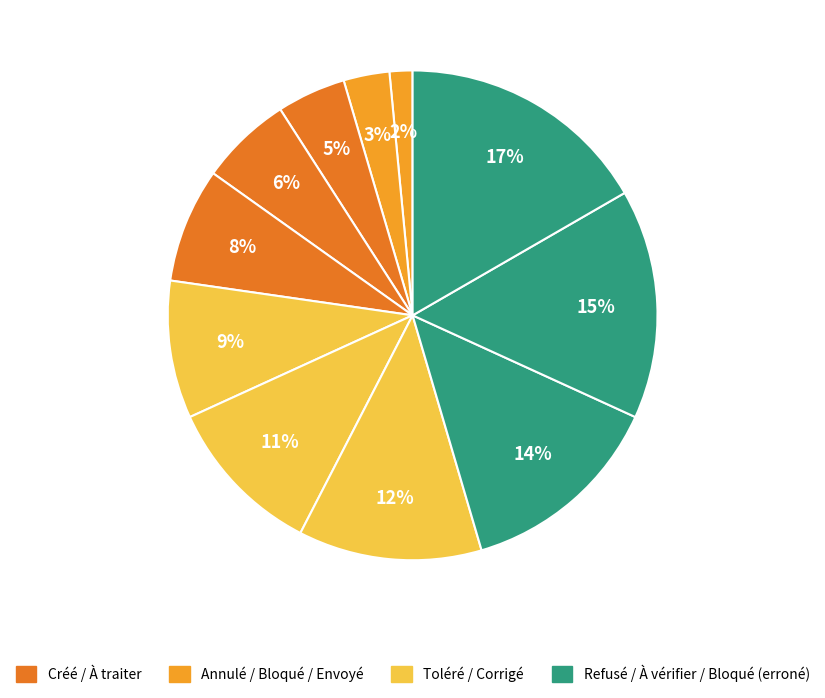

How many slices are in this pie chart?

11